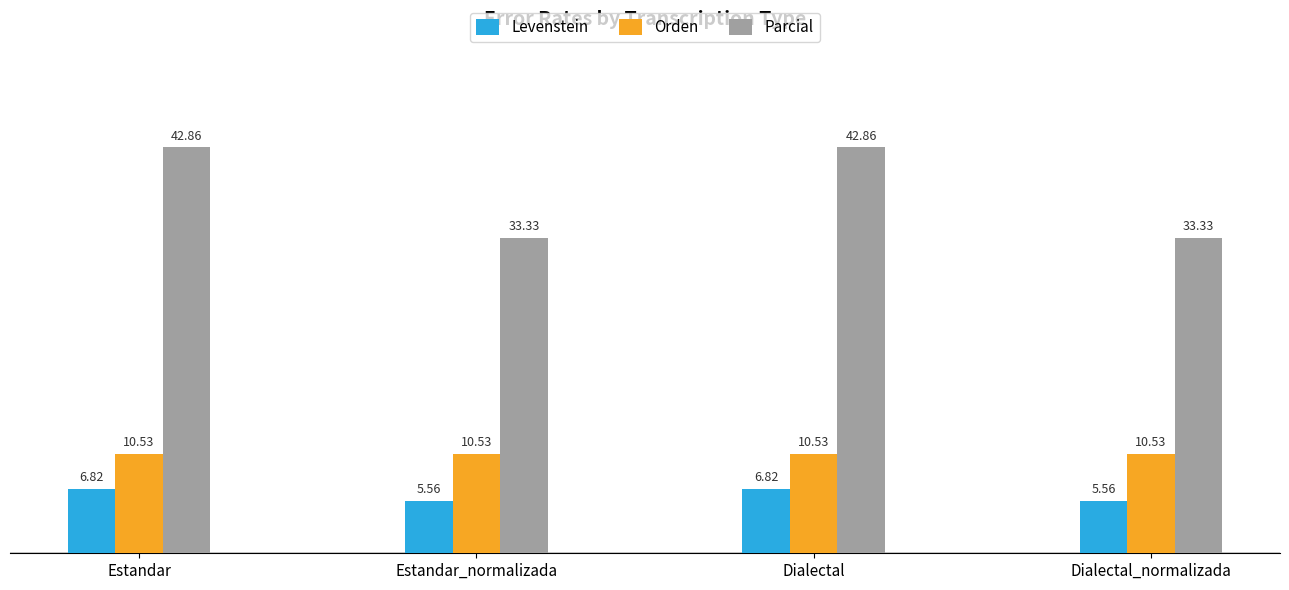

What is the greatest value displayed?

42.9